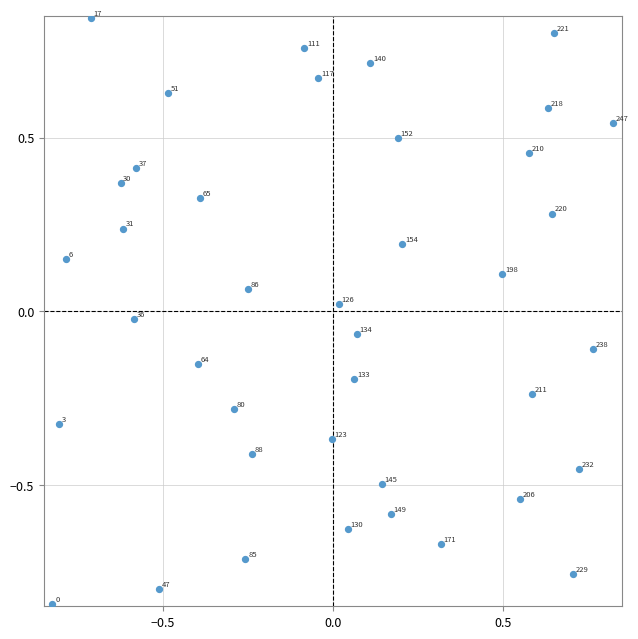

What is the range of Y values (max minus min)?

1.7